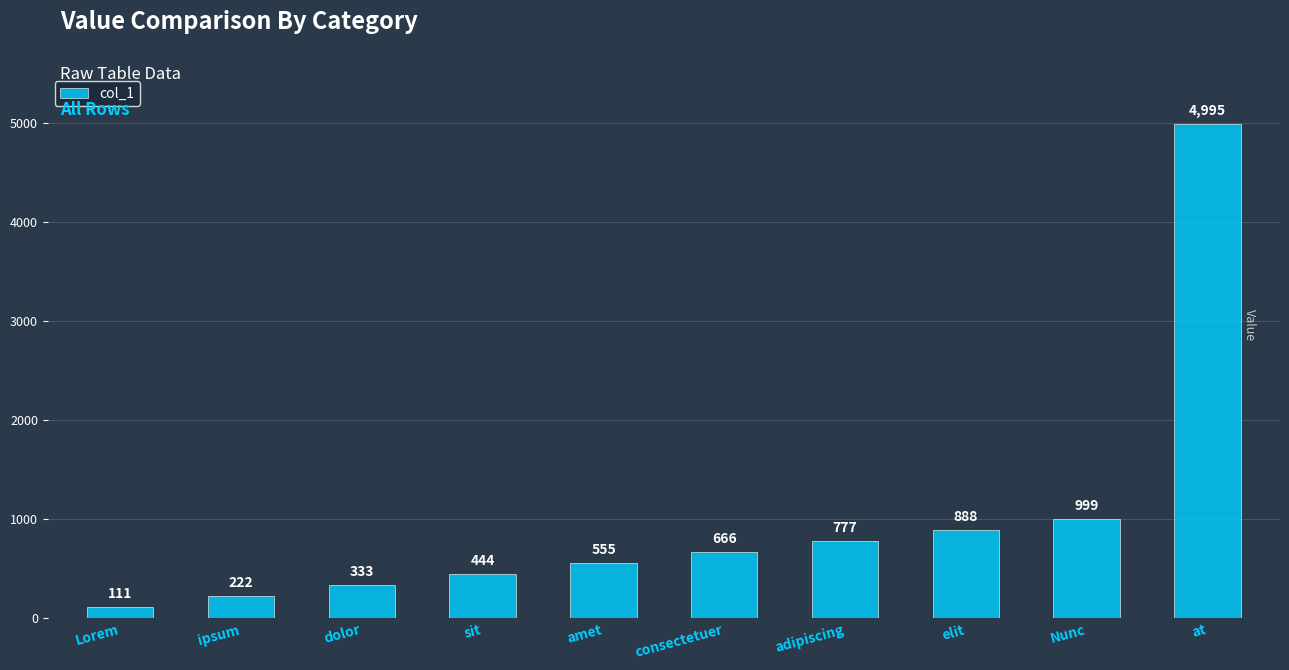

How many series are shown in this chart?

1